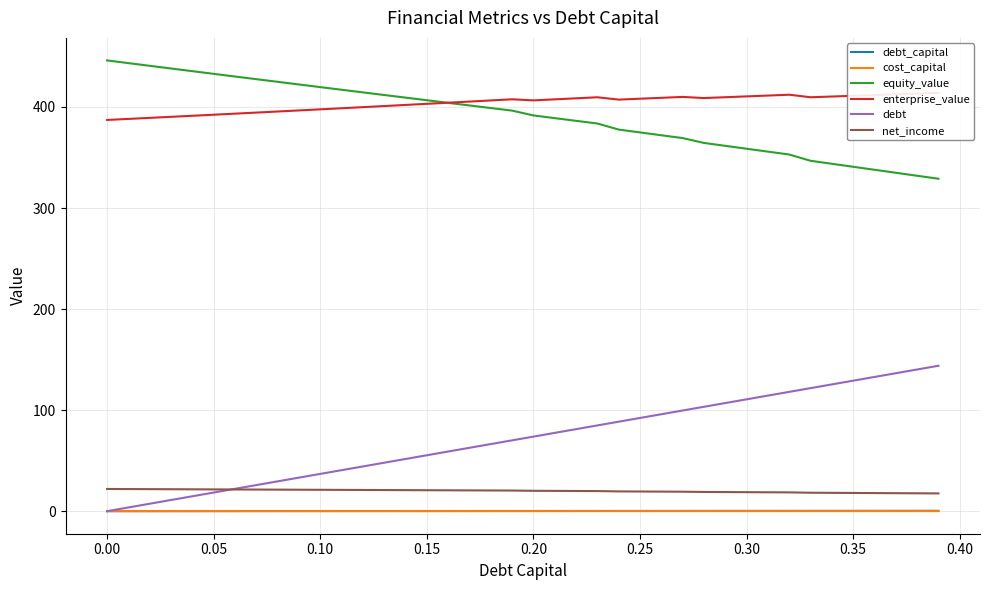

True or false: net_income and cost_capital intersect in this chart.

False